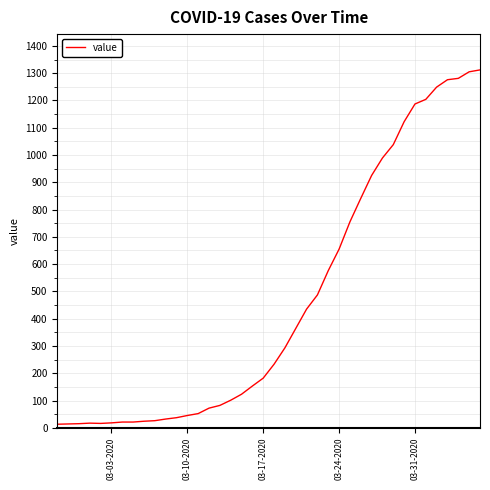

What is the difference between the maximum and minimum values?

1299